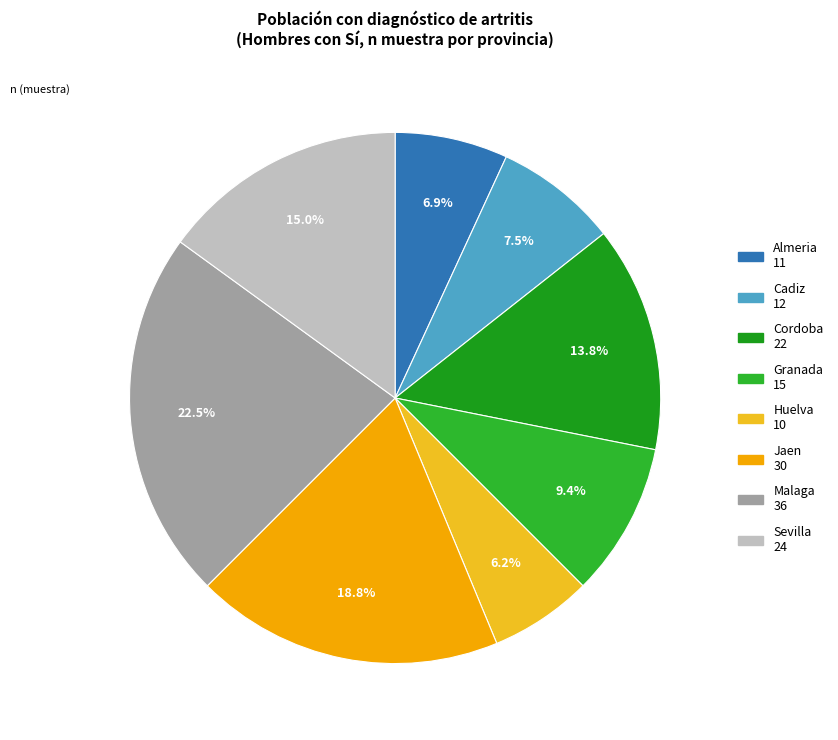

Approximately how many times larger is the value at Cadiz compared to Malaga?

0.3